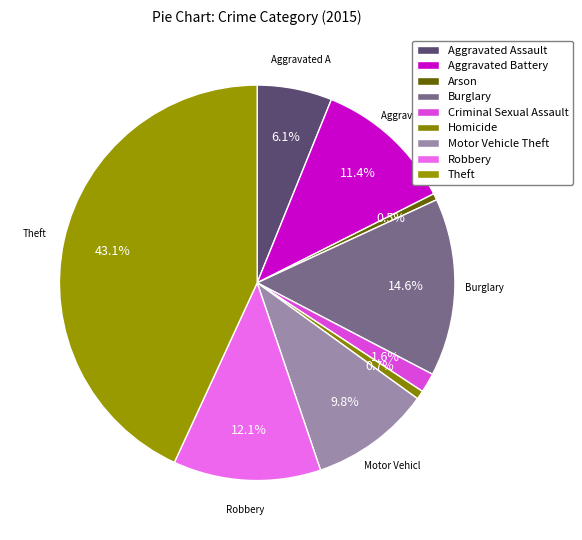

Count the number of slices in the pie.

9